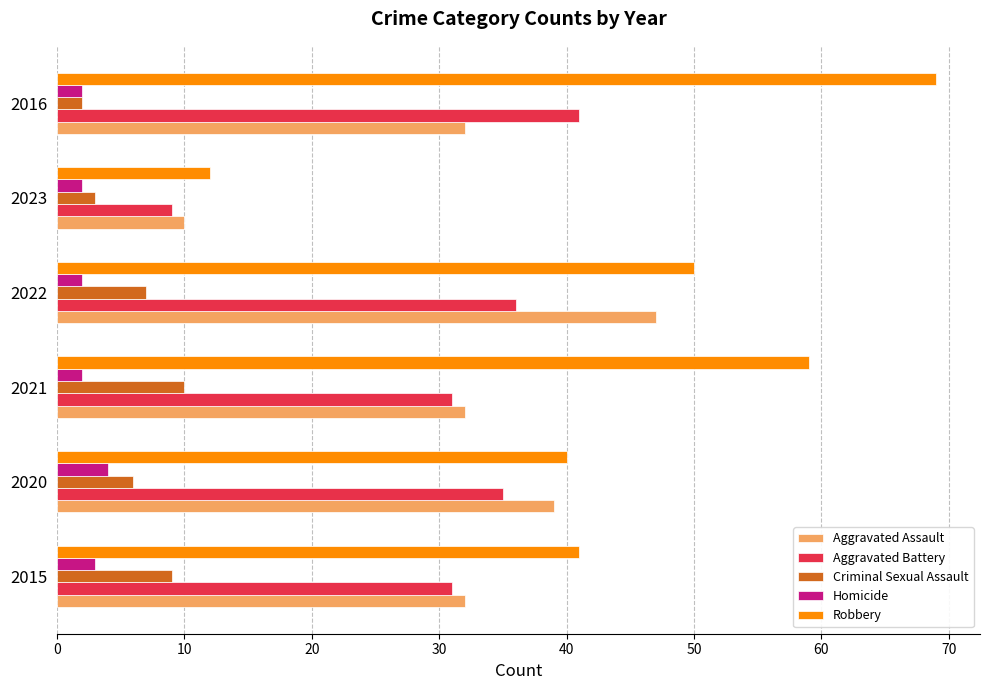

What are all the series names shown in the legend?

Aggravated Assault, Aggravated Battery, Criminal Sexual Assault, Homicide, Robbery